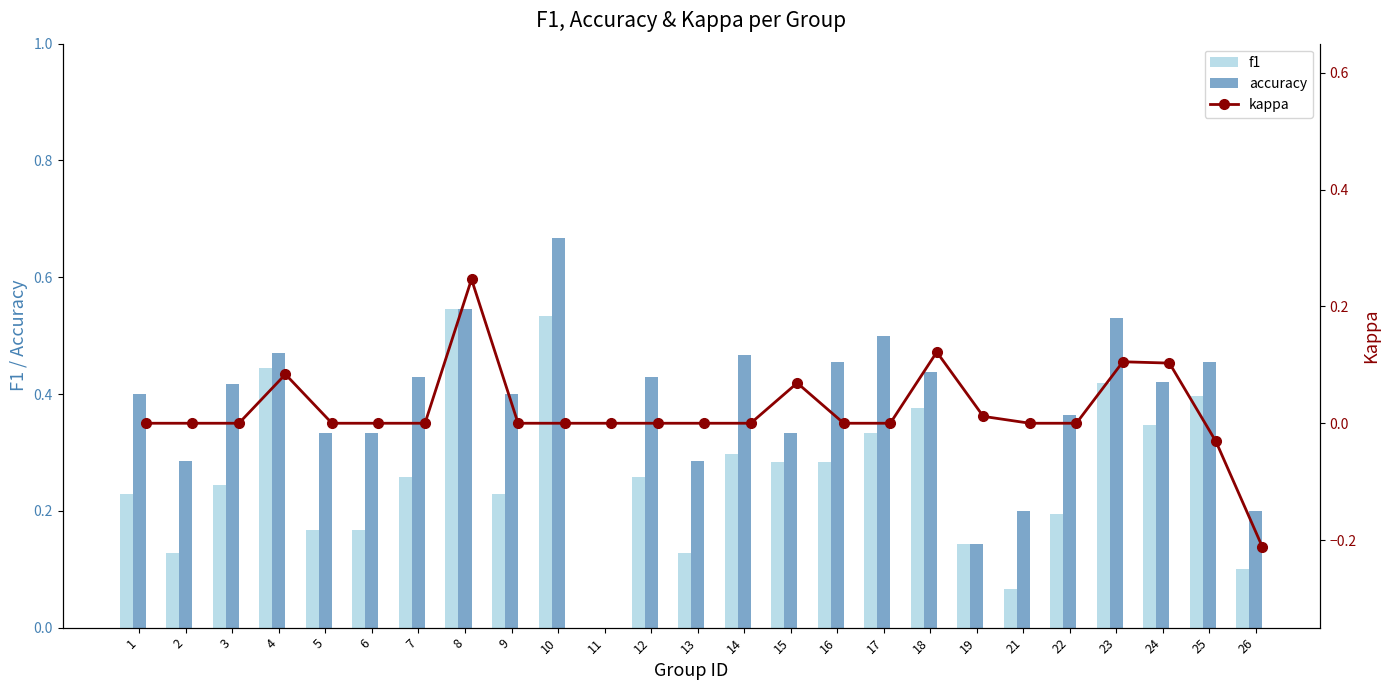

The value of accuracy at 25 is 0.7. True or false?

False